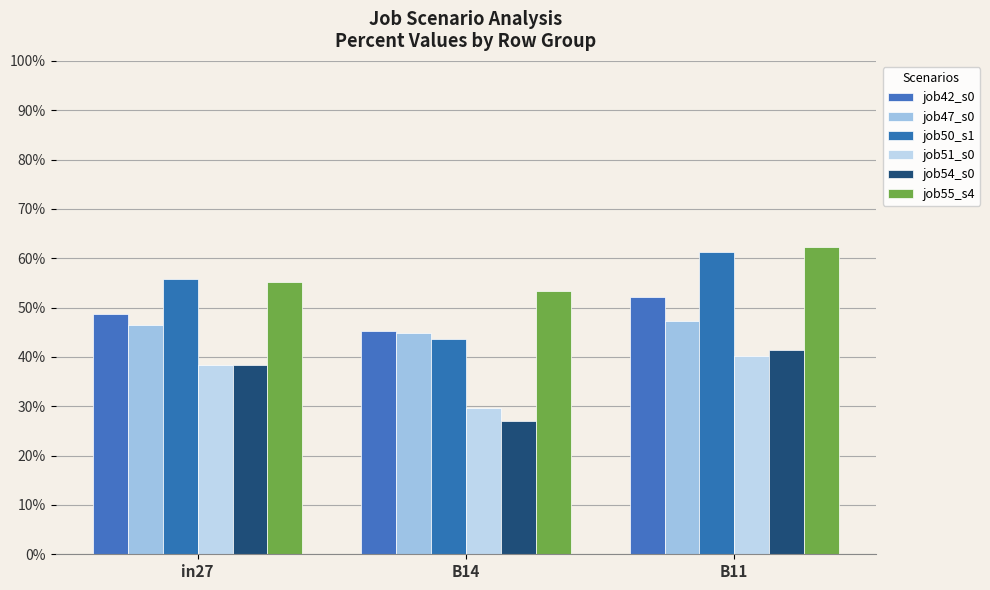

Reading left to right, list all the values displayed in this chart.

job42_s0: 48.7	45.3	52.0
job47_s0: 46.4	44.9	47.2
job50_s1: 55.7	43.7	61.2
job51_s0: 38.3	29.7	40.3
job54_s0: 38.3	27.0	41.3
job55_s4: 55.3	53.4	62.3